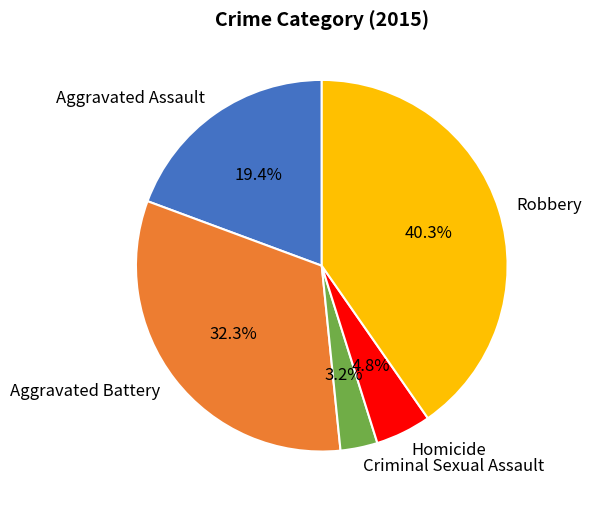

Combined, what portion of the pie is Robbery and Aggravated Battery?

72.6%